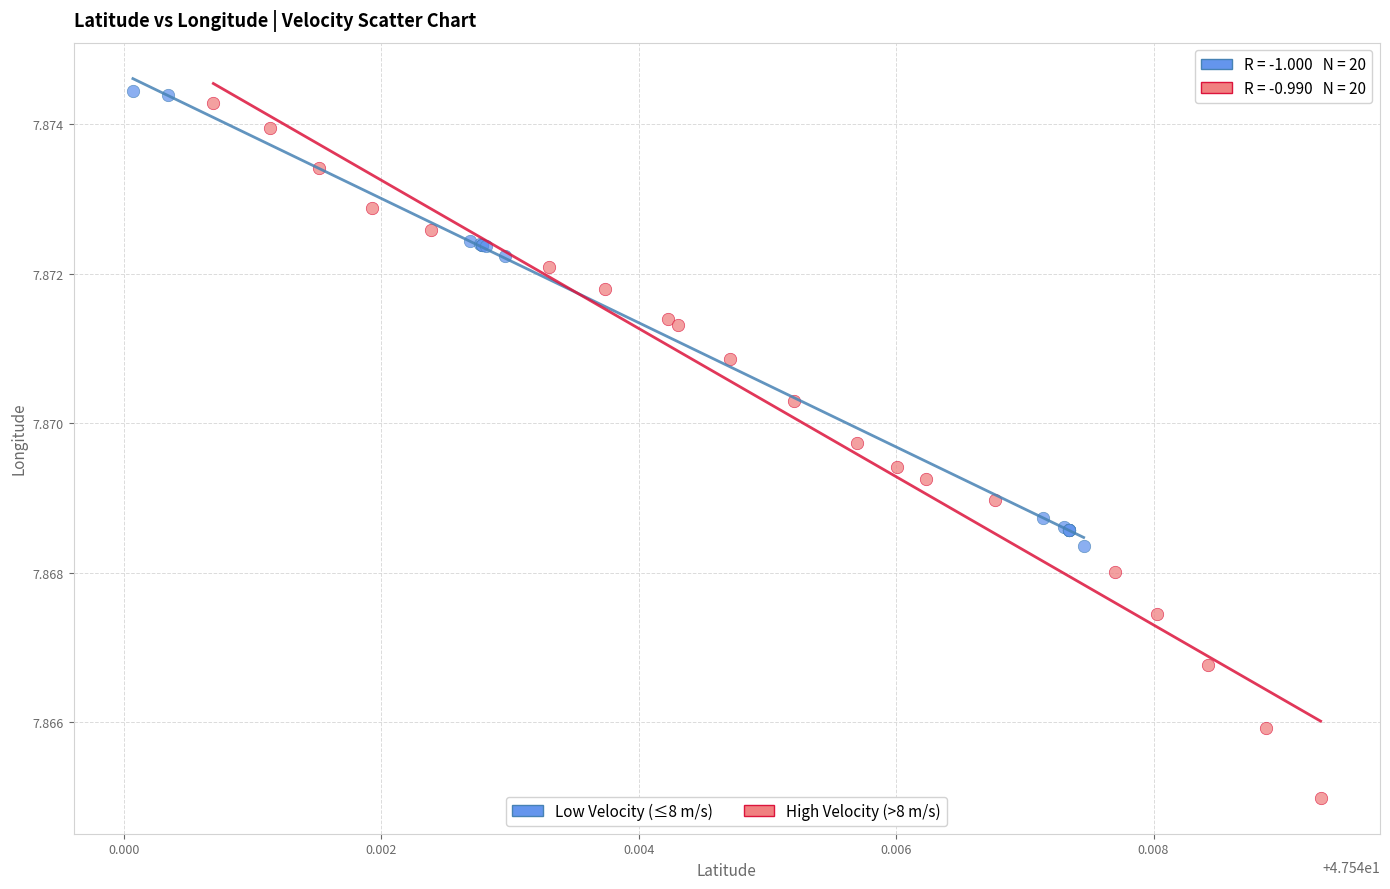

Which series reaches the minimum Y coordinate?

High Velocity (>8 m/s)